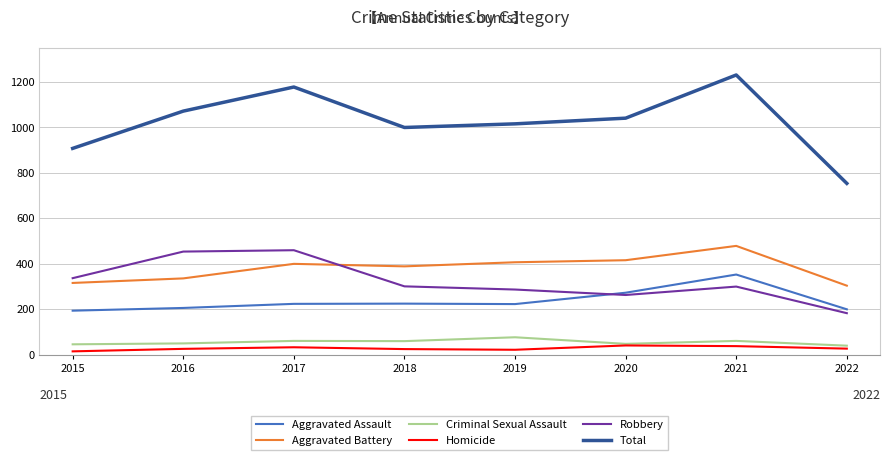

True or false: Total has a value of 1501 at 2019.

False